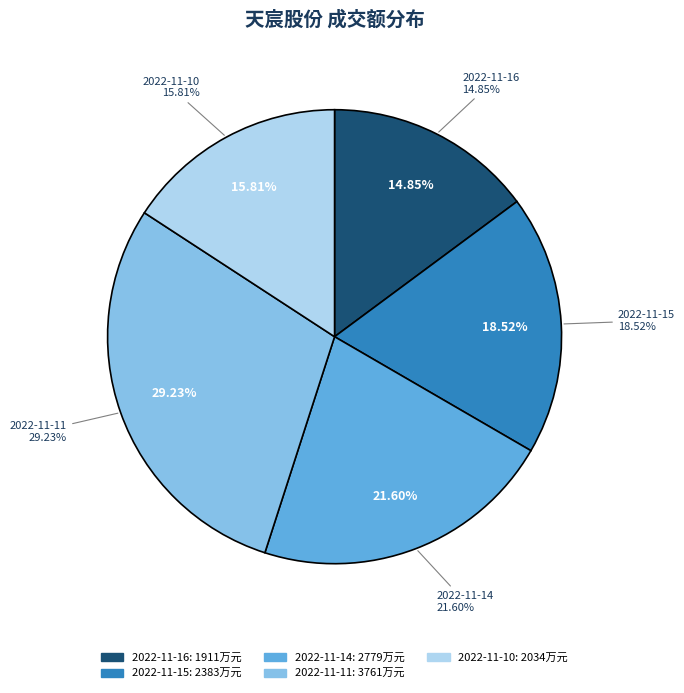

Which has a higher value, 2022-11-15 or 2022-11-16?

2022-11-15